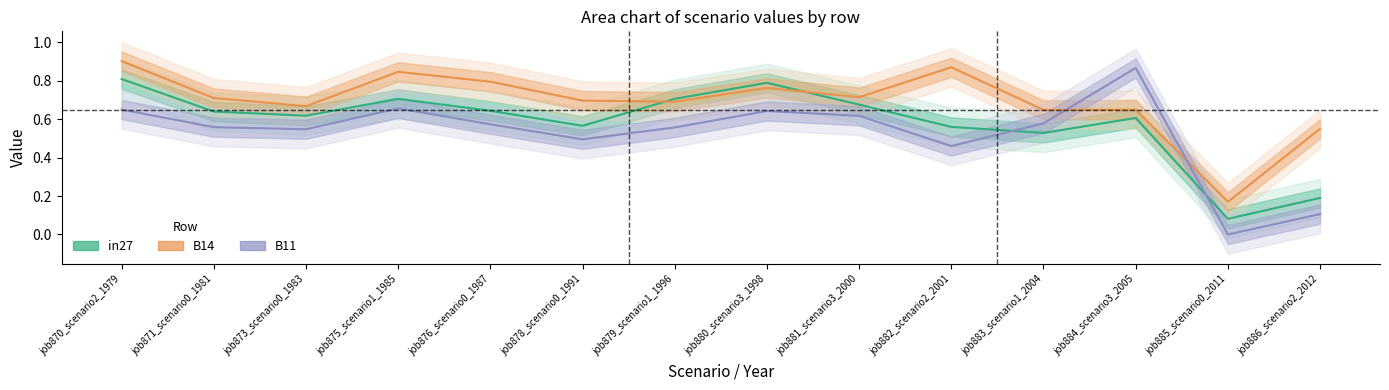

How many positive values does the B11 series have?

13